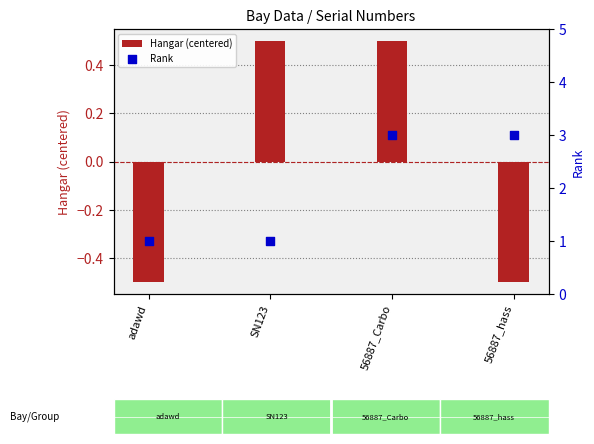

Which series has the largest total across all categories?

Rank